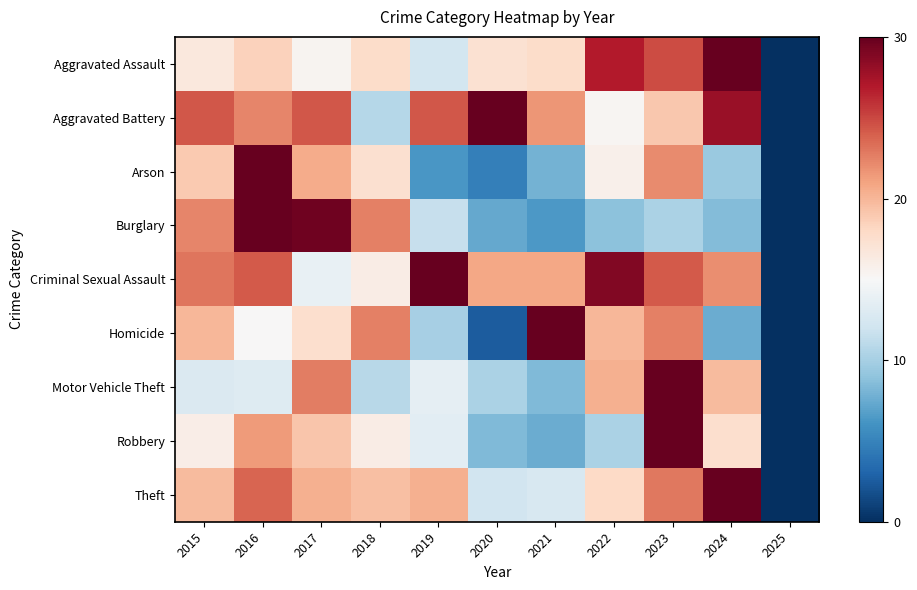

Reading left to right, list all the values displayed in this chart.

Aggravated Assault: 2015=16.5	2016=18.4	2017=15.4	2018=17.7	2019=12.3	2020=17.2	2021=17.7	2022=26.9	2023=24.8	2024=30.0	2025=0.0
Aggravated Battery: 2015=24.3	2016=22.3	2017=24.3	2018=10.7	2019=24.3	2020=30.0	2021=21.7	2022=15.3	2023=19.0	2024=28.0	2025=0.0
Arson: 2015=18.9	2016=30.0	2017=20.5	2018=17.4	2019=6.3	2020=4.7	2021=7.9	2022=15.8	2023=22.1	2024=9.5	2025=0.0
Burglary: 2015=22.3	2016=30.0	2017=29.6	2018=22.6	2019=11.5	2020=7.3	2021=6.3	2022=8.9	2023=10.2	2024=8.5	2025=0.0
Criminal Sexual Assault: 2015=23.1	2016=24.2	2017=13.8	2018=16.2	2019=30.0	2020=20.8	2021=20.8	2022=28.8	2023=24.2	2024=21.9	2025=0.0
Homicide: 2015=20.0	2016=15.0	2017=17.5	2018=22.5	2019=10.0	2020=2.5	2021=30.0	2022=20.0	2023=22.5	2024=7.5	2025=0.0
Motor Vehicle Theft: 2015=12.8	2016=13.1	2017=22.7	2018=10.9	2019=13.6	2020=10.2	2021=8.4	2022=20.4	2023=30.0	2024=19.8	2025=0.0
Robbery: 2015=16.0	2016=21.3	2017=19.2	2018=16.1	2019=13.5	2020=8.4	2021=7.6	2022=10.3	2023=30.0	2024=17.5	2025=0.0
Theft: 2015=19.7	2016=23.7	2017=20.4	2018=19.5	2019=20.3	2020=12.1	2021=12.6	2022=18.0	2023=22.9	2024=30.0	2025=0.0